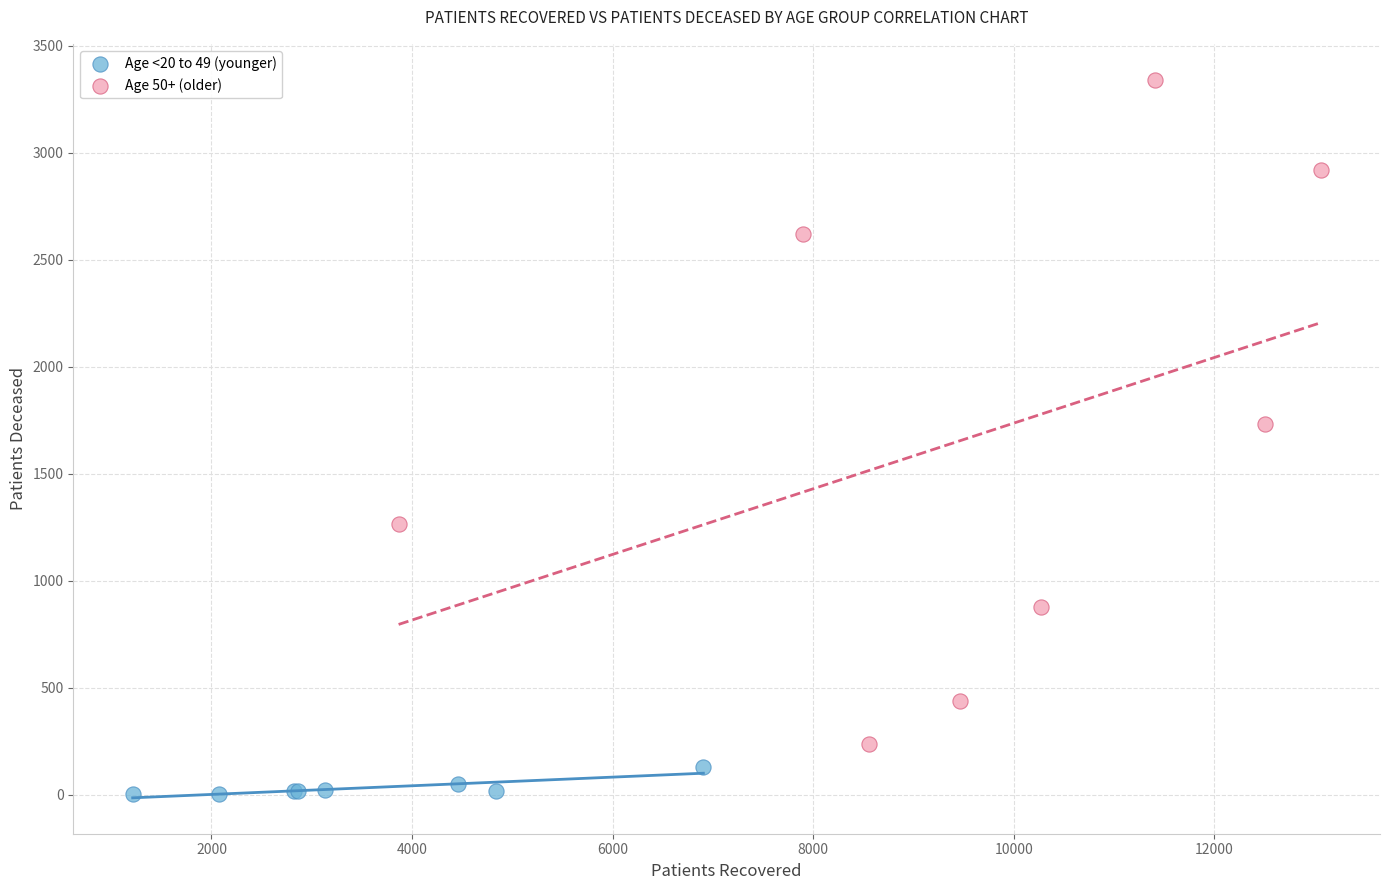

Which series contains the lowest Y value?

Age <20 to 49 (younger)